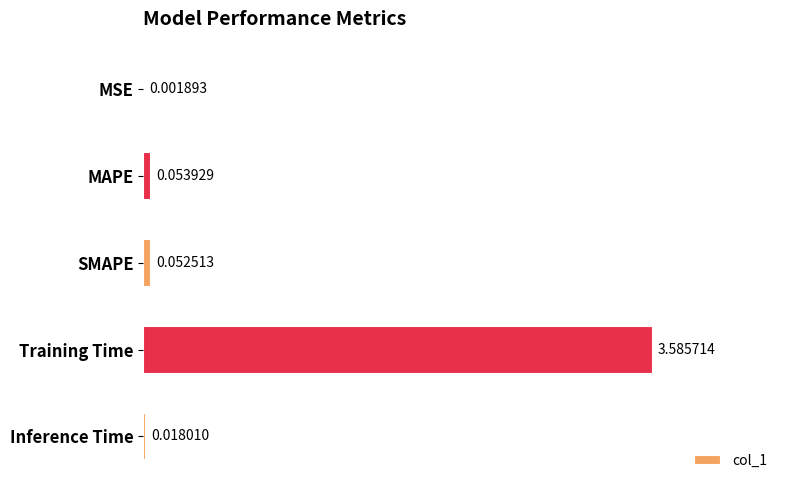

Where is the data nearest to the value 1?

MAPE